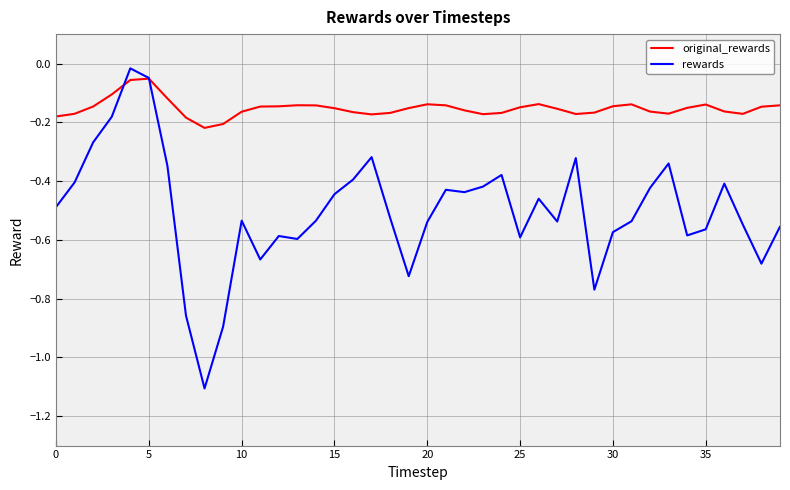

Does the chart display data point markers on the line(s)?

No